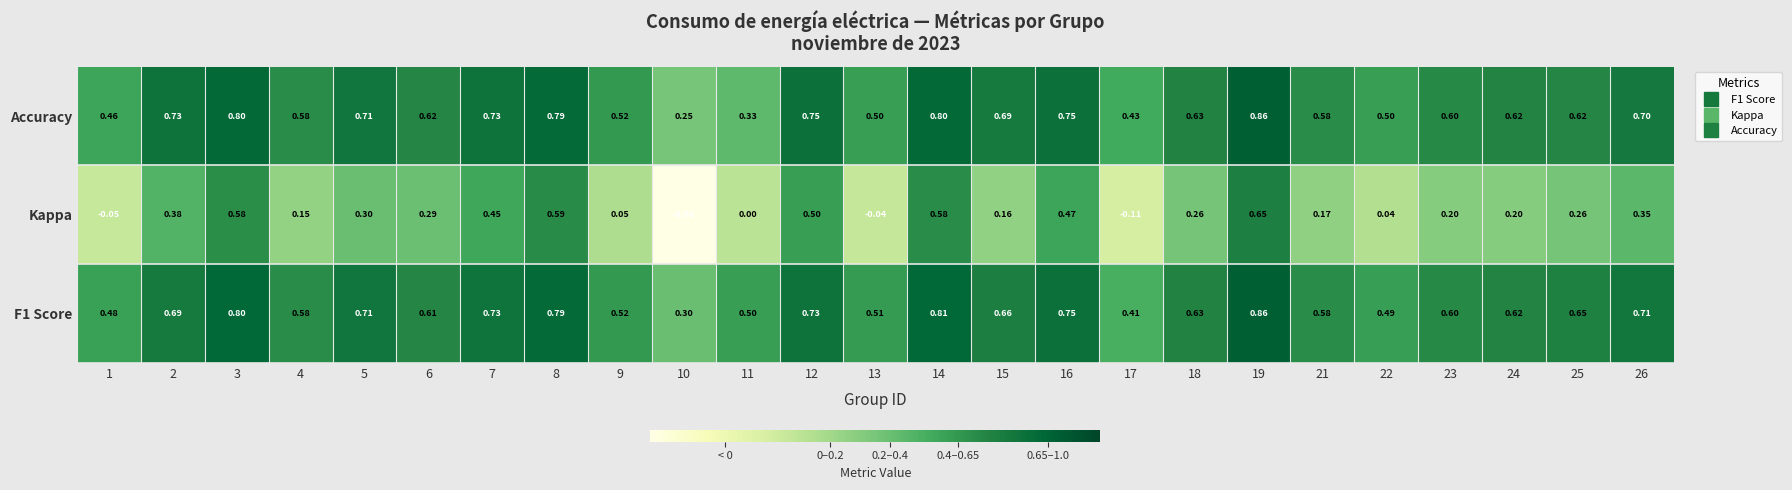

Is the value of F1 Score at 1 greater than the value of Kappa at 2?

Yes